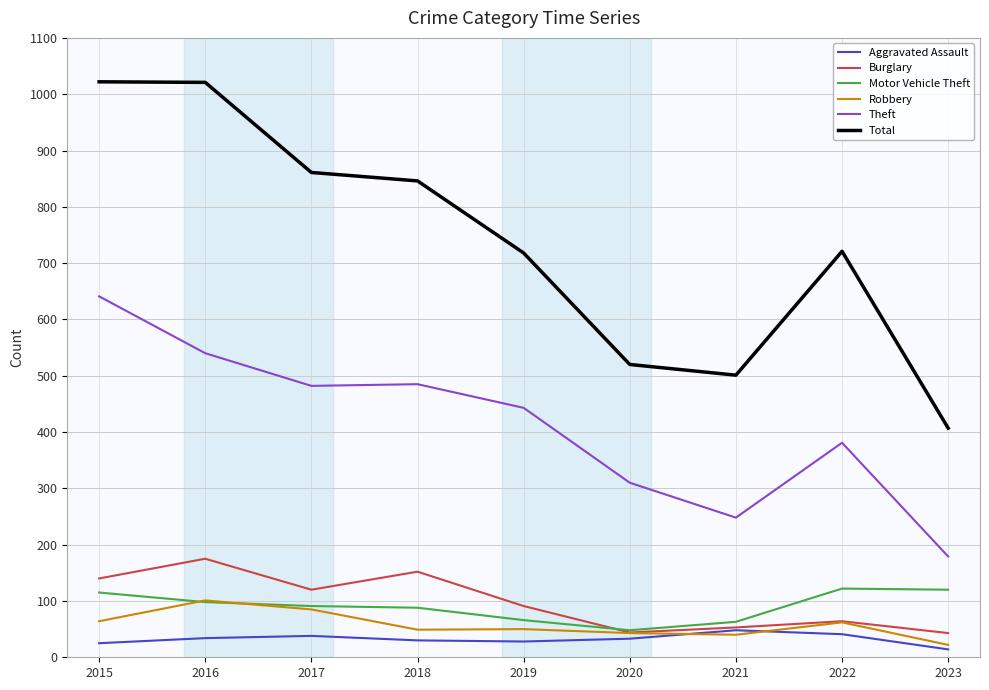

The Burglary series shows 115 at 2022. True or false?

False